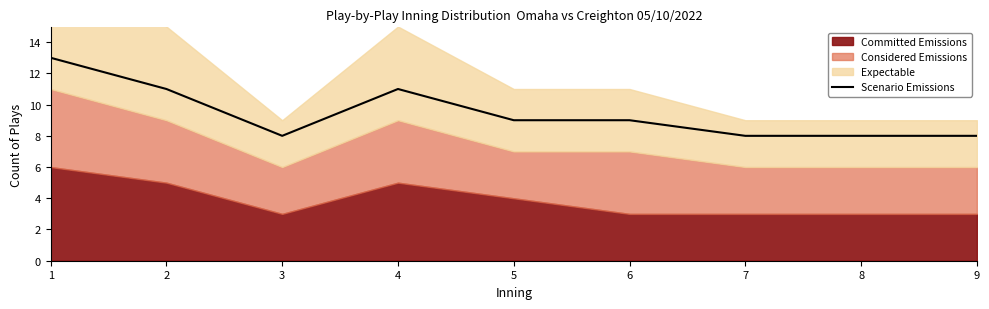

What is the change in value from 2 to 5?

-2